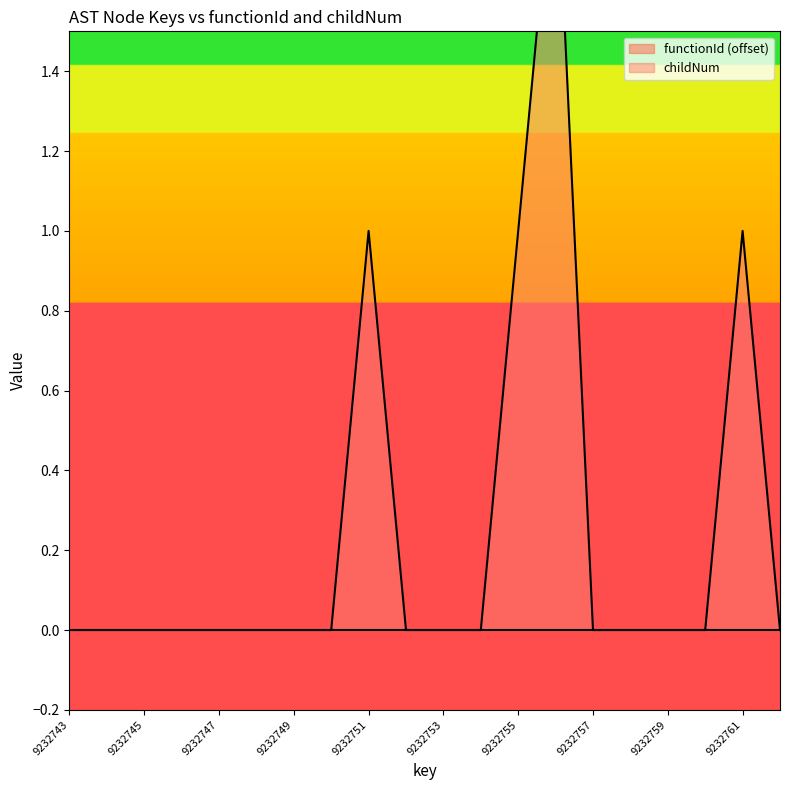

Rank the categories by value from lowest to highest.

9232743, 9232744, 9232745, 9232746, 9232747, 9232748, 9232749, 9232750, 9232752, 9232753, 9232754, 9232757, 9232758, 9232759, 9232760, 9232762, 9232751, 9232755, 9232761, 9232756